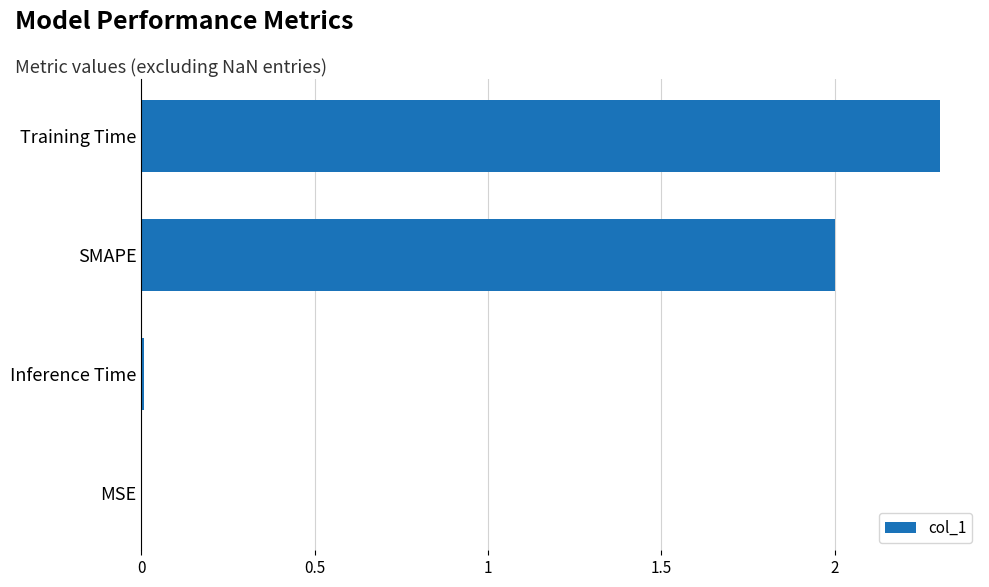

Which has a higher value, MSE or SMAPE?

SMAPE